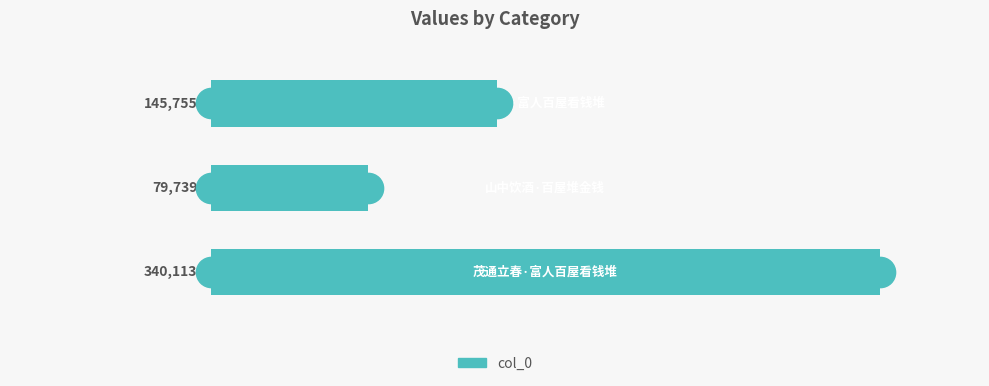

How many bars are there in total?

3